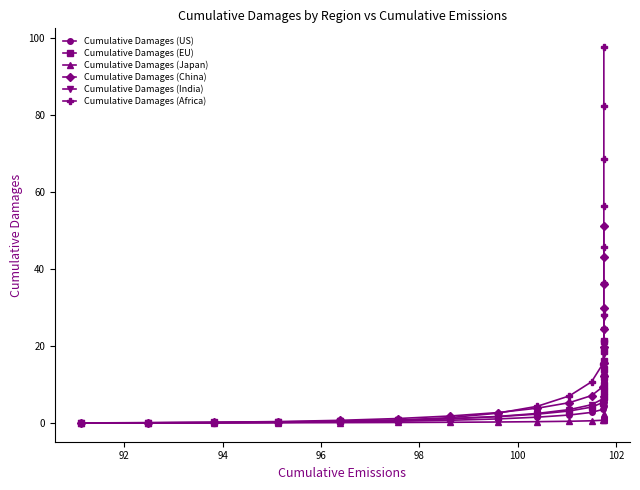

Does the chart have visible grid lines?

No